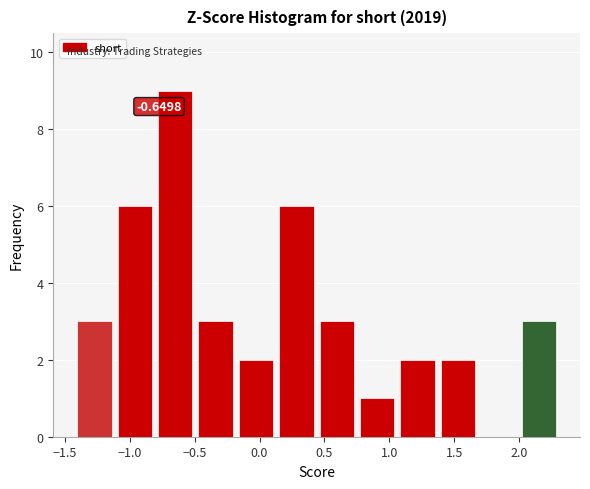

Over which range of the x-axis is the bar tallest?

-0.80 to -0.50